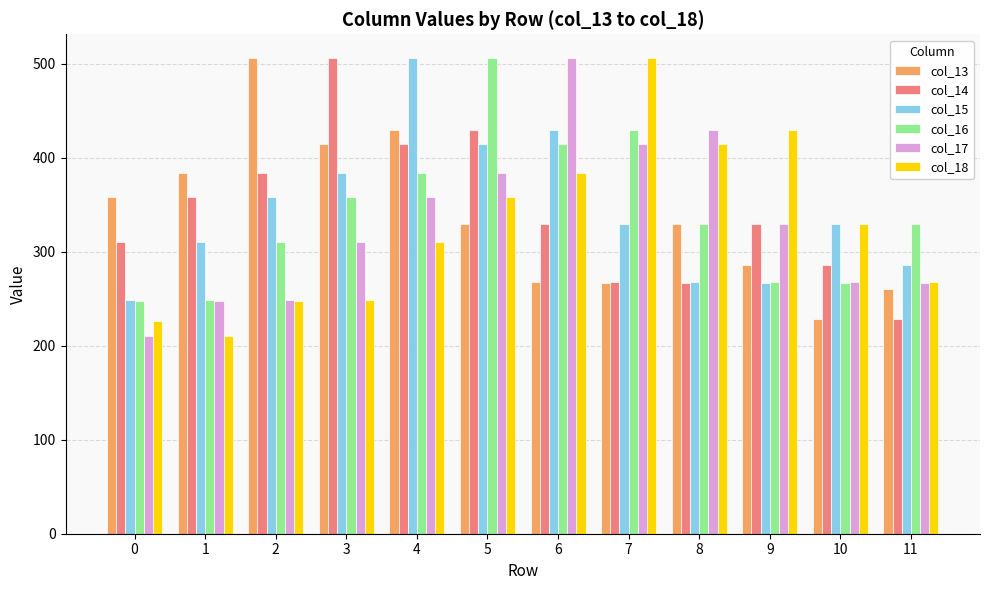

What is the smallest value displayed?

210.0